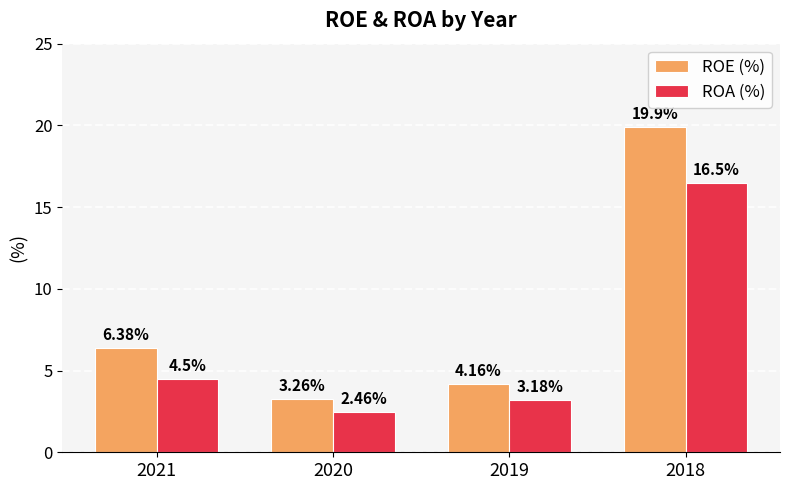

Rank the series at 2018 from highest to lowest value.

ROE (%), ROA (%)